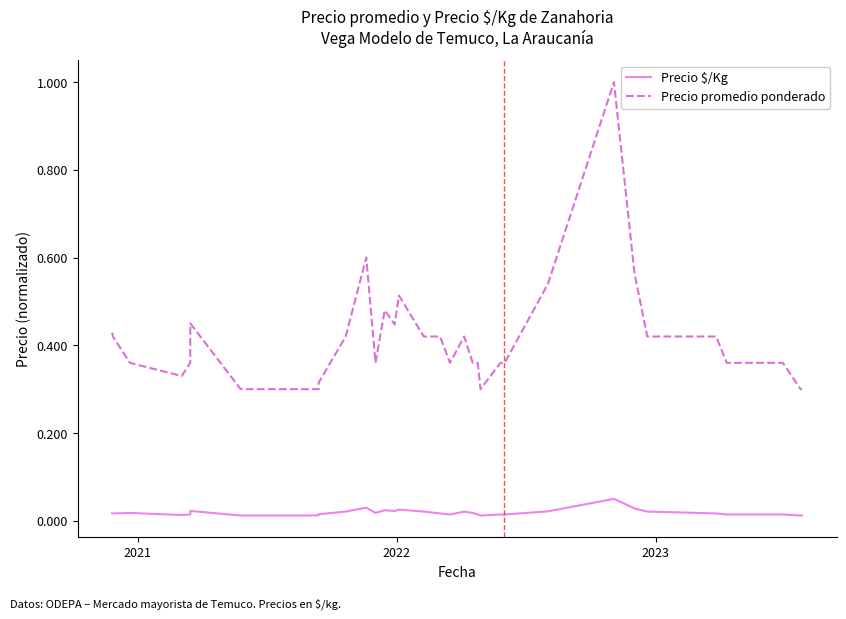

How many distinct data groups are displayed?

2